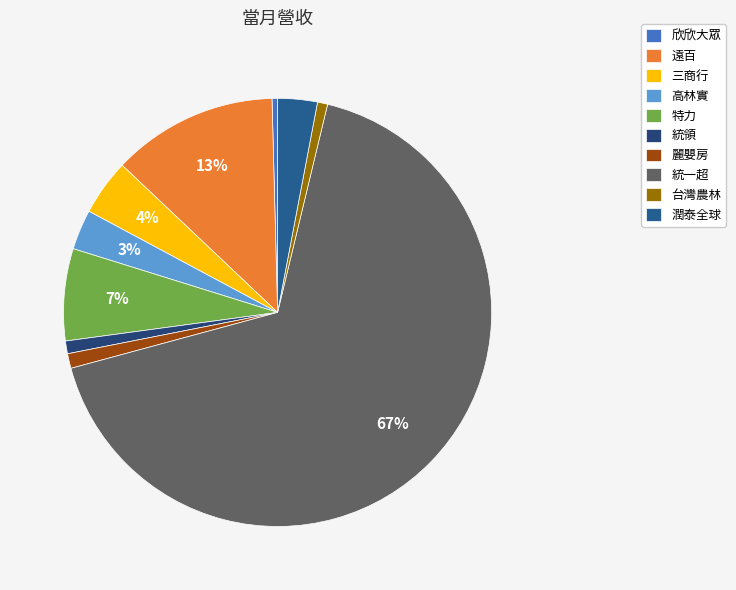

Which category has the smallest portion of the pie?

欣欣大眾